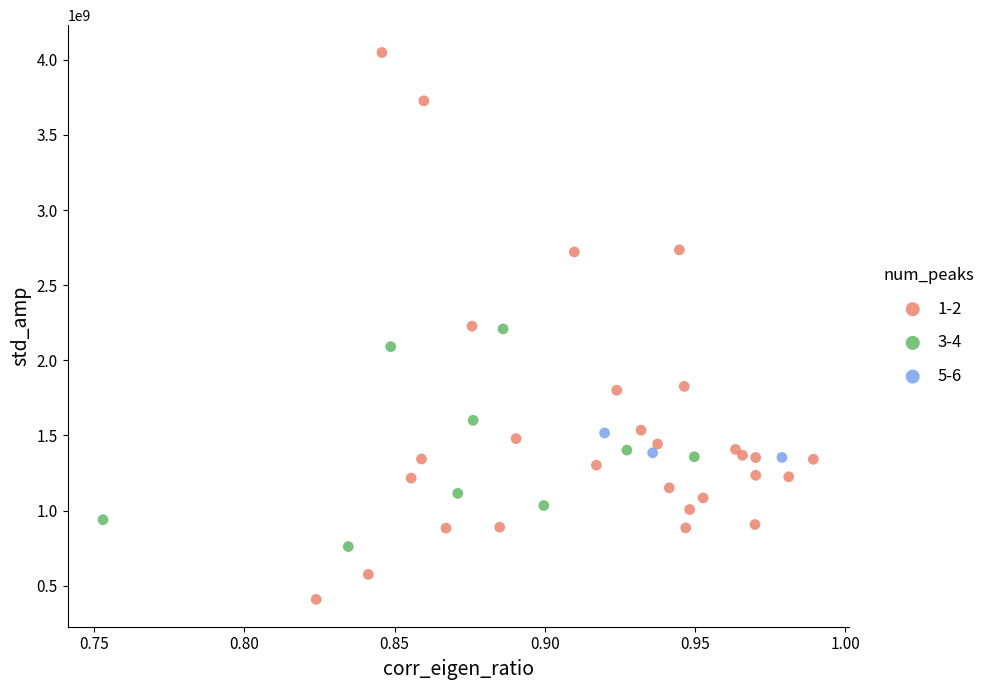

Which series reaches the minimum Y coordinate?

1-2